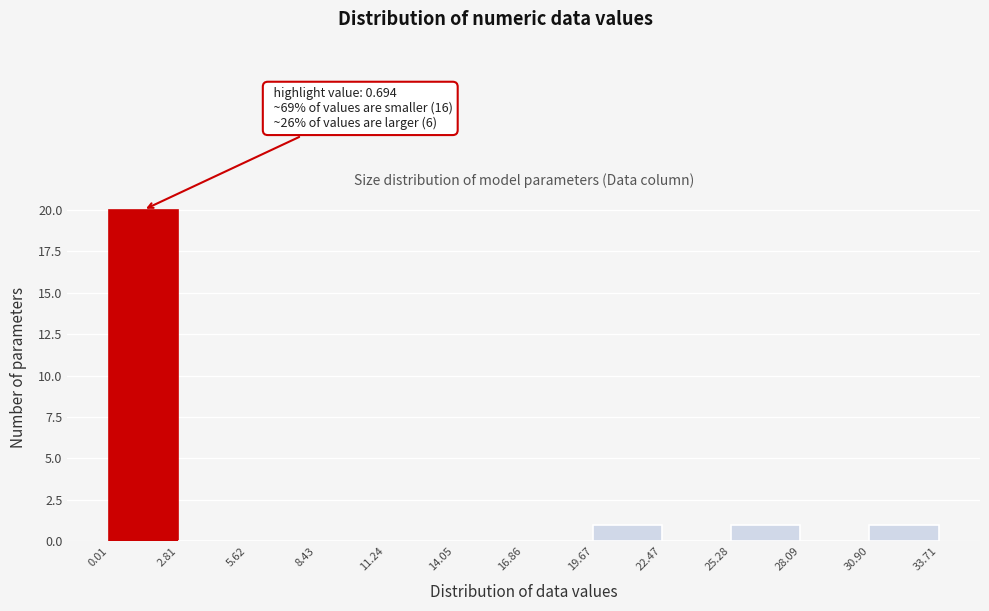

Which range on the x-axis has the tallest bar?

0.01 to 2.81